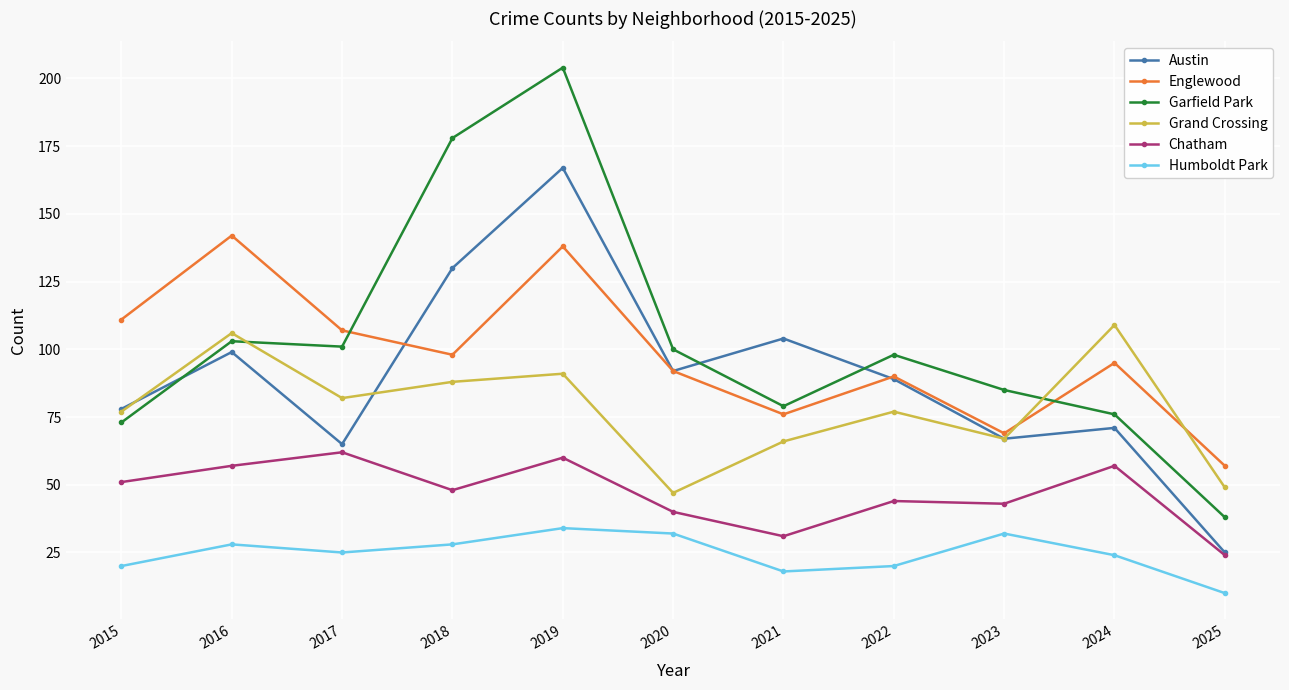

Which category has the highest value across all series?

2019